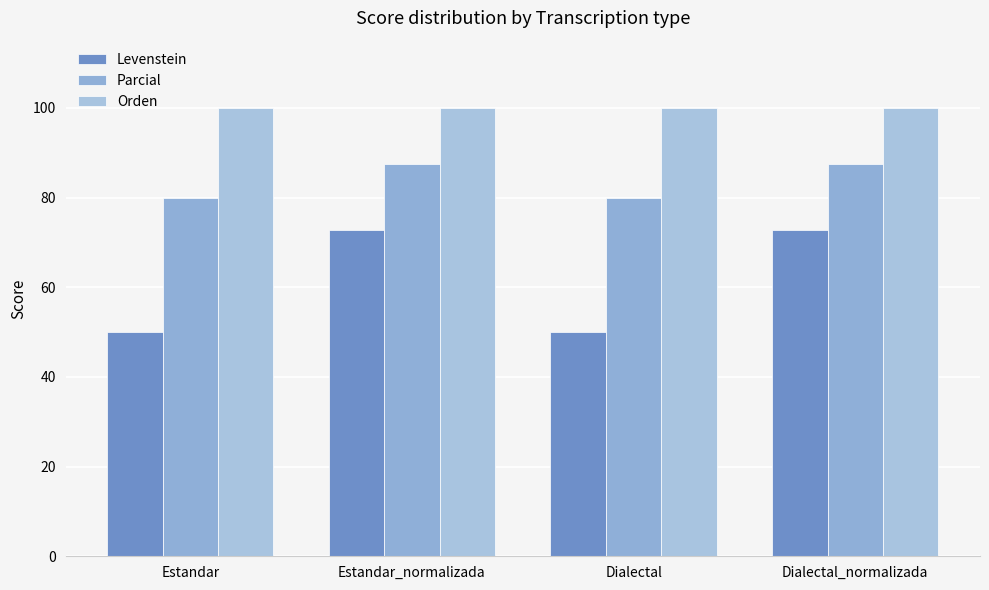

What are all the series names shown in the legend?

Levenstein, Parcial, Orden